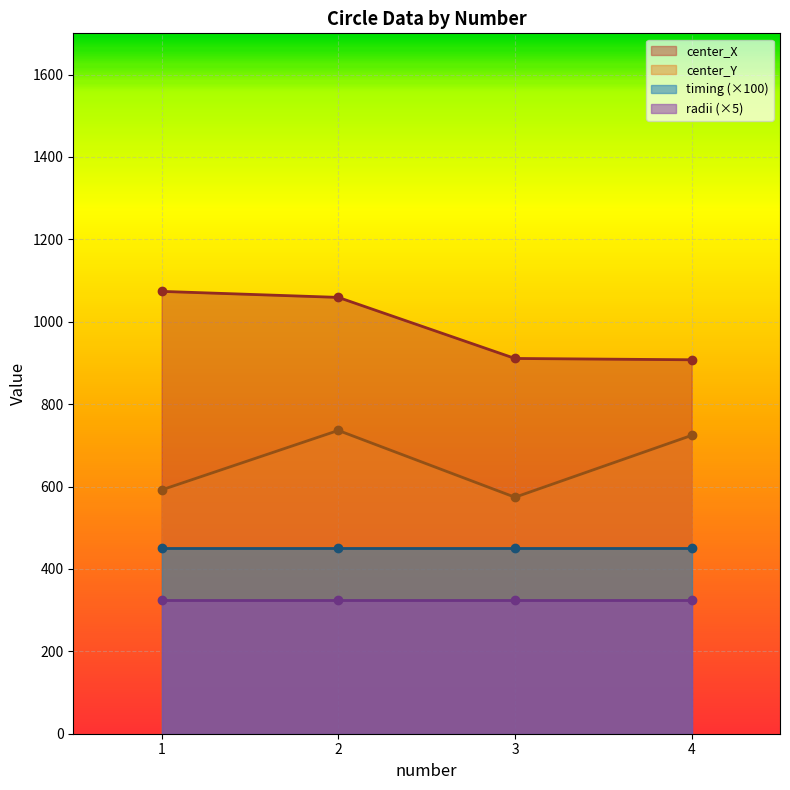

How many values in the center_X series exceed 1059?

2